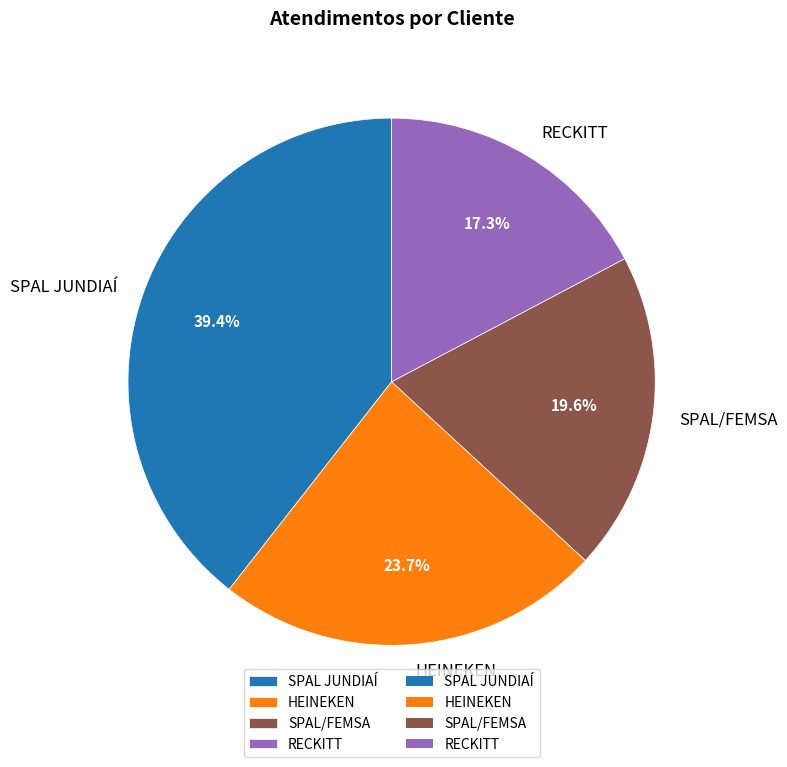

To the nearest percent, what percentage of the pie is RECKITT?

17%